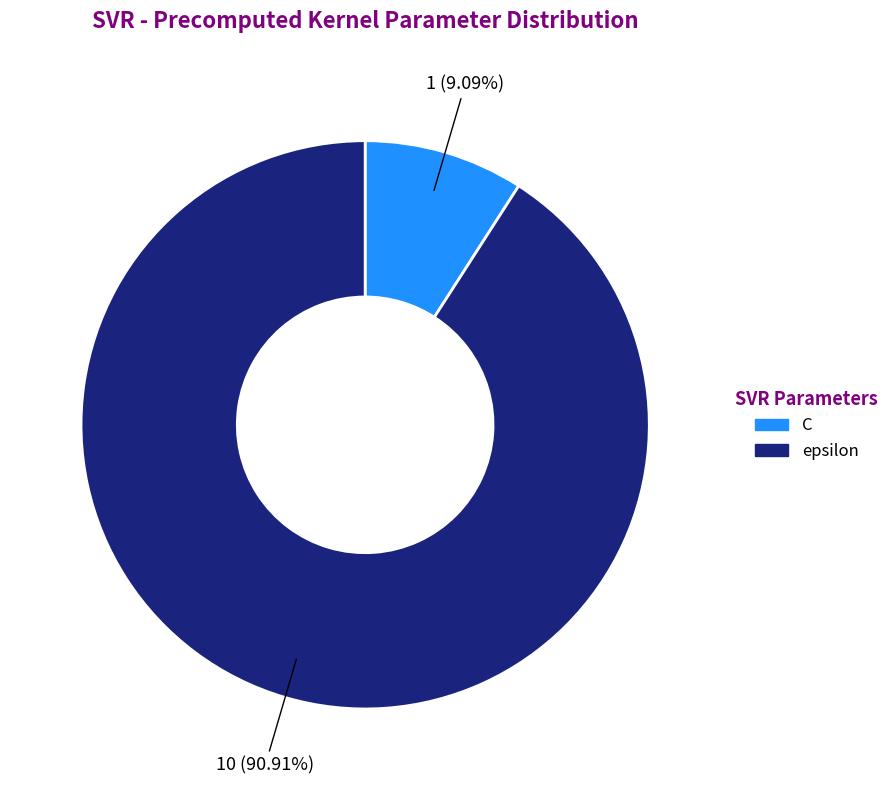

The C slice represents 22% of the pie. True or false?

False